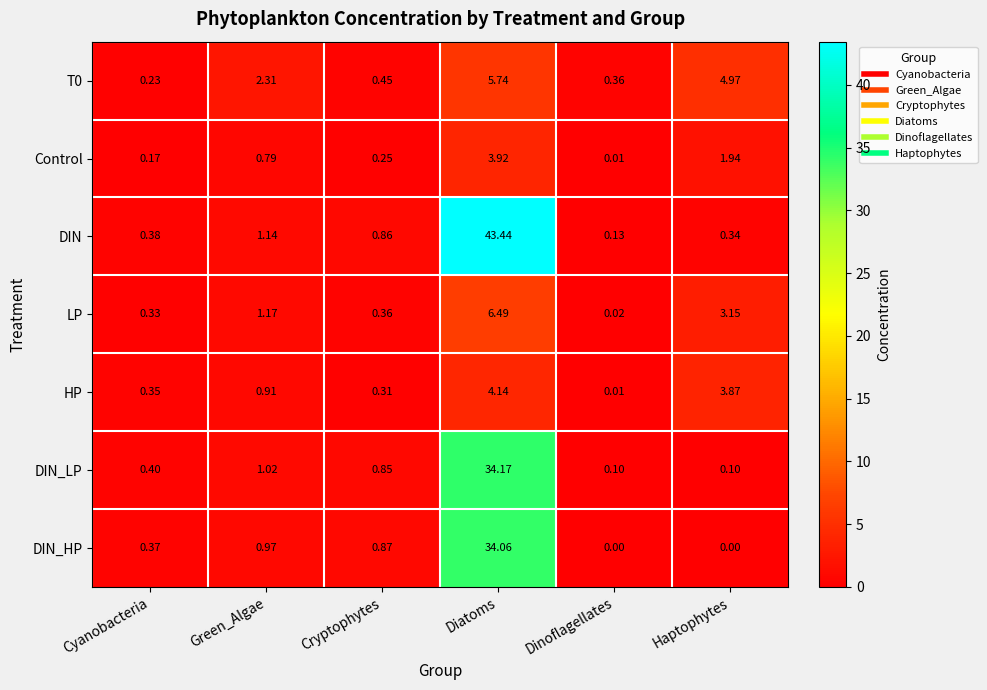

Which series has the largest total across all categories?

DIN